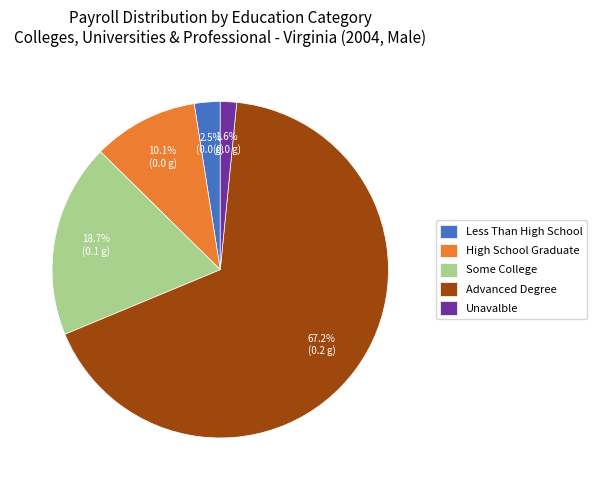

Which slice represents more than half of the pie?

Advanced Degree